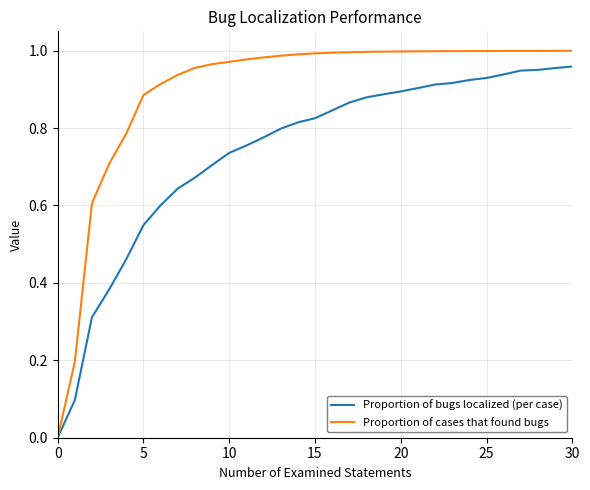

Rank the series by their maximum value, from highest to lowest.

Proportion of cases that found bugs, Proportion of bugs localized (per case)